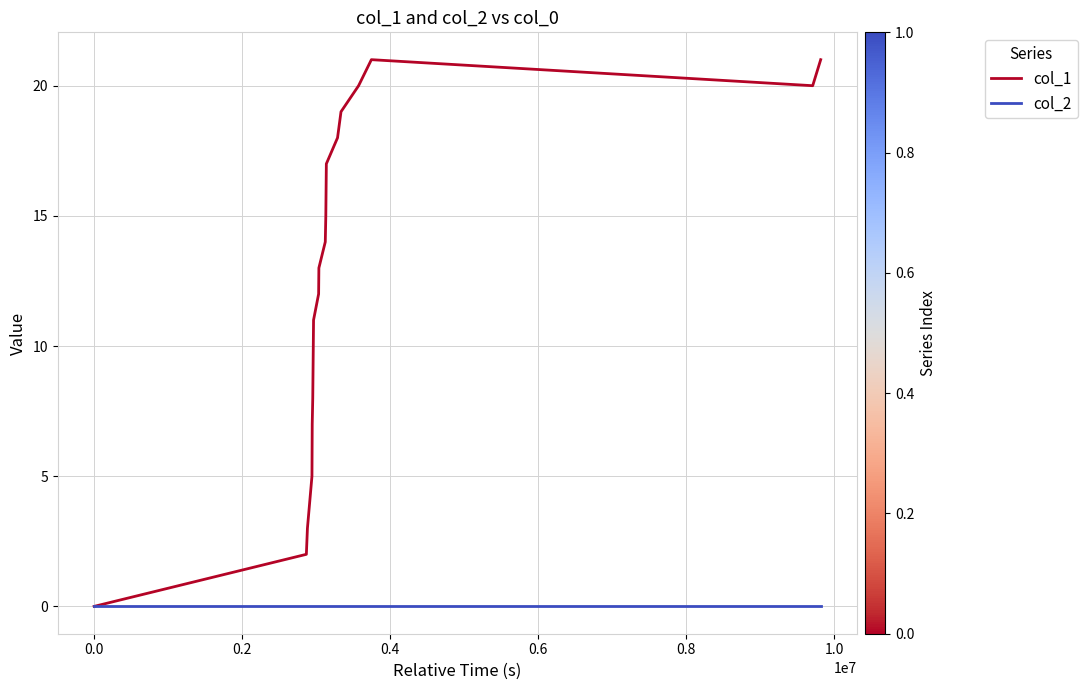

What is the greatest value displayed?

21